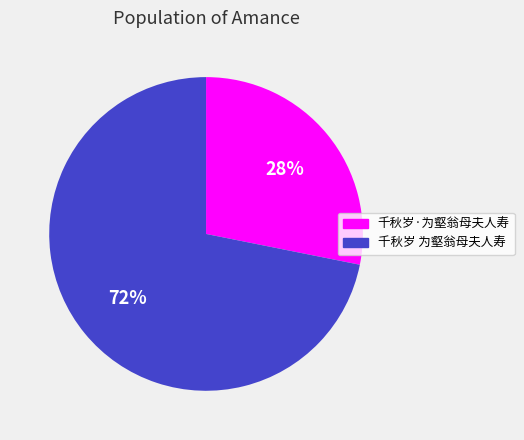

To the nearest percent, what is the difference between the largest and smallest slice percentages?

44%